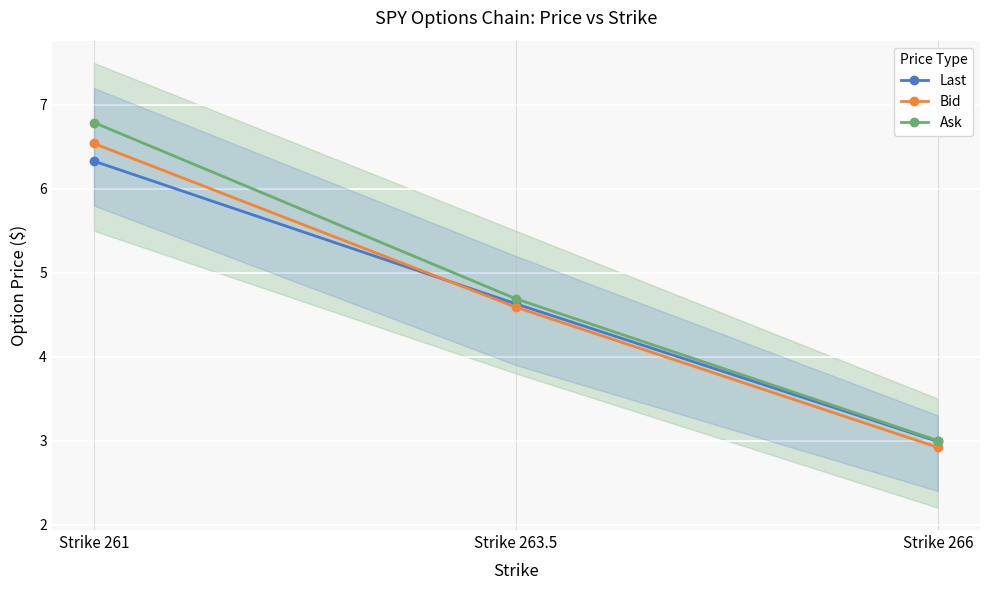

At which category does the chart reach its peak across all series?

Strike 261